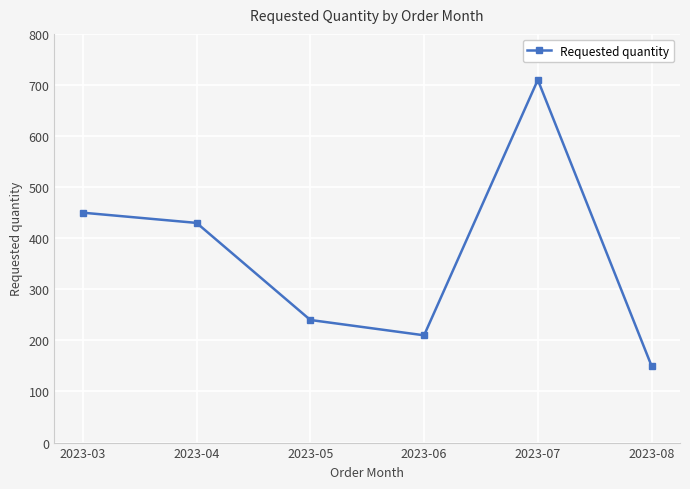

Between 2023-04 and 2023-05, which is larger?

2023-04